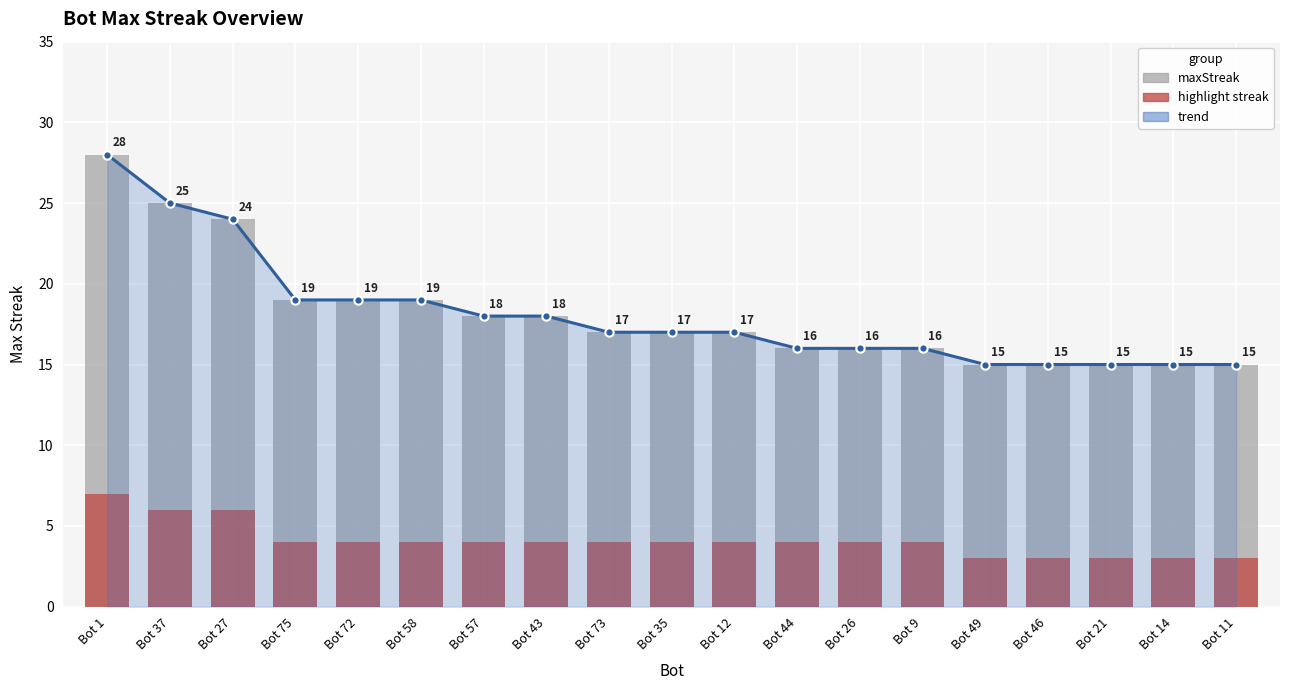

Count the number of values greater than 17.

8